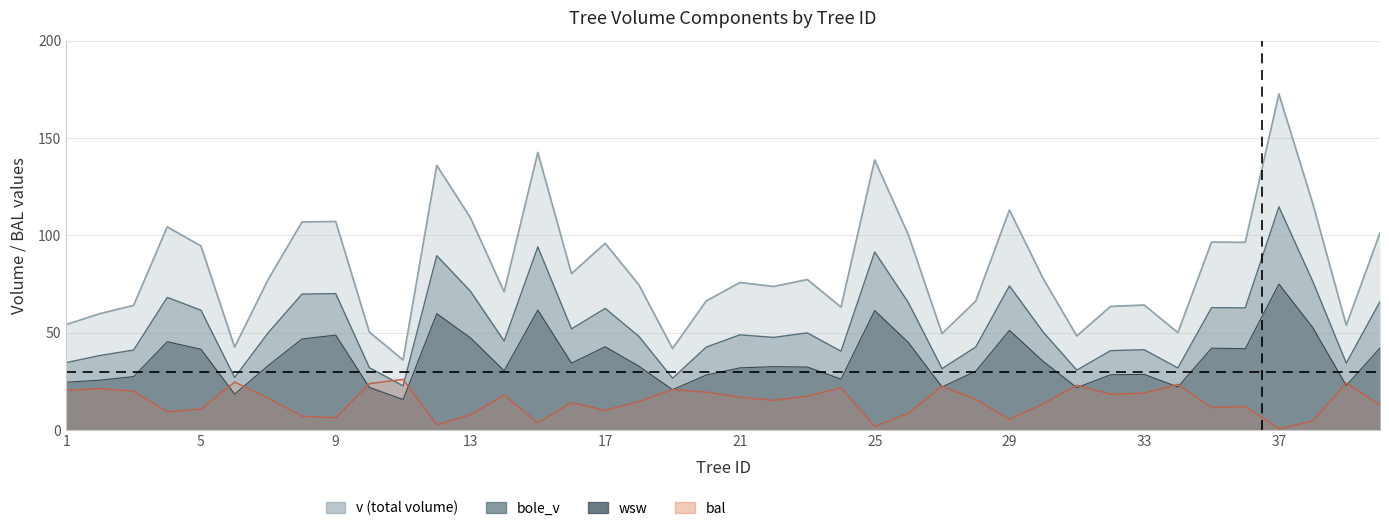

Between 8 and 34, which series saw the biggest shift?

v